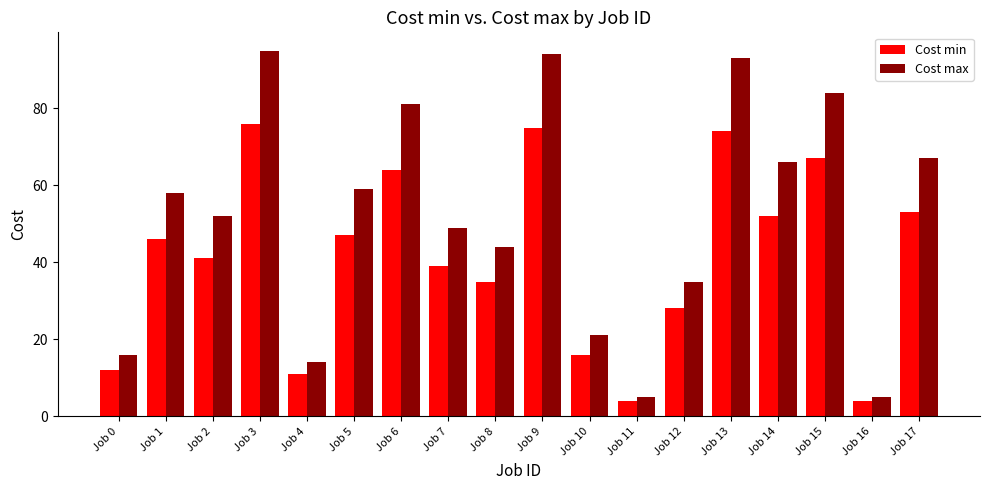

What is the value of the Cost min bar at the 17th from the left?

4